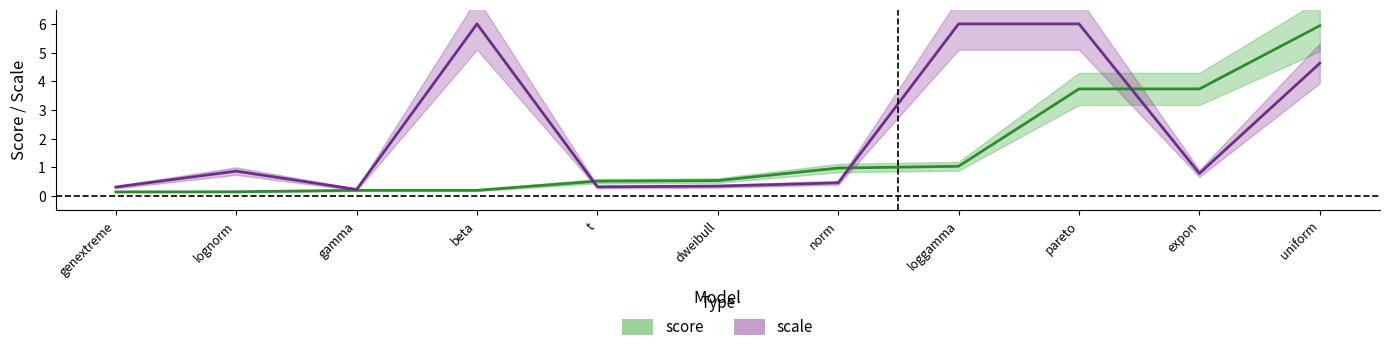

Rank the categories by value from lowest to highest.

genextreme, lognorm, gamma, beta, t, dweibull, norm, loggamma, pareto, expon, uniform